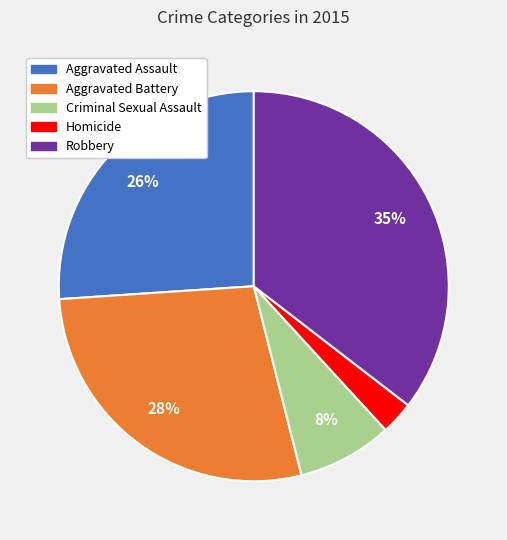

Which category has the biggest portion of the pie?

Robbery